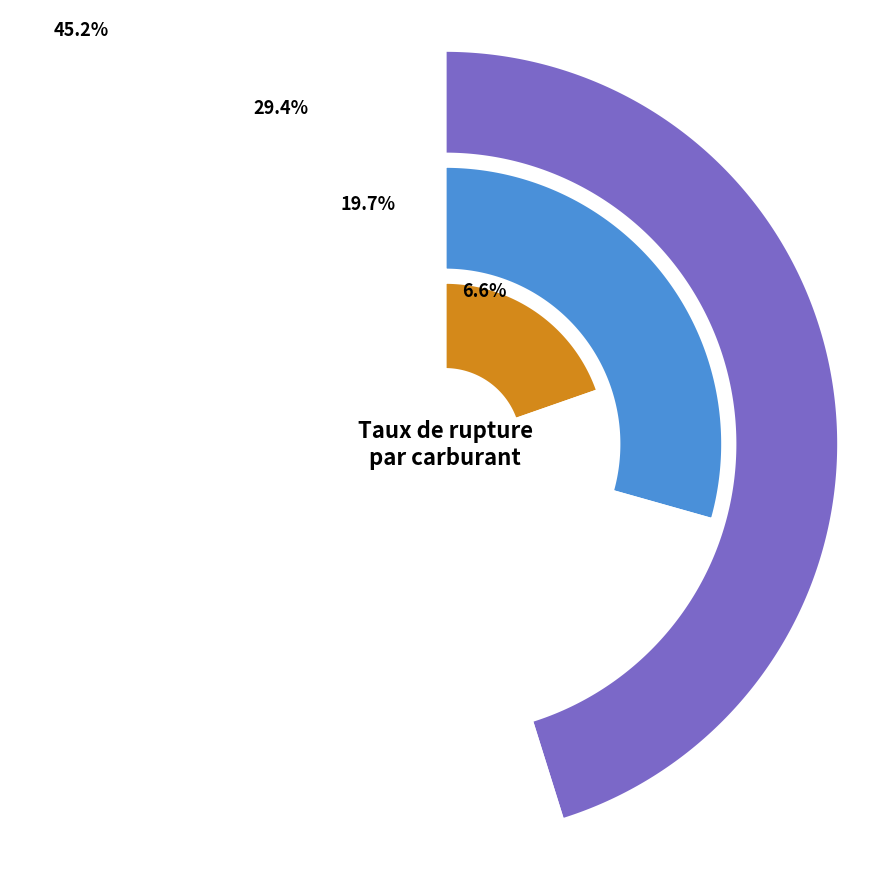

Between Gazole and GPLc, which is larger?

GPLc